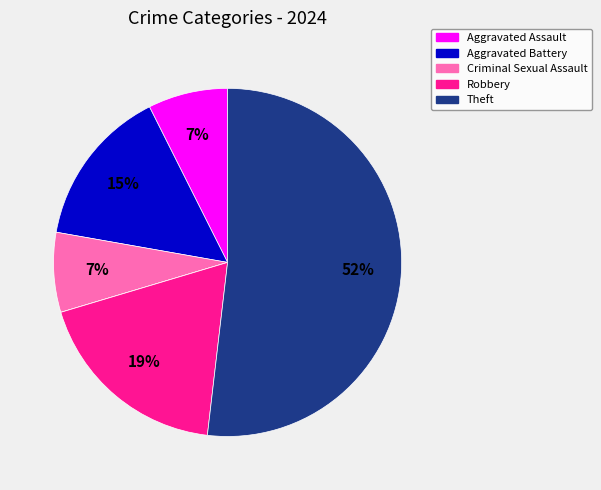

To the nearest percent, what is the difference between the largest and smallest slice percentages?

52%